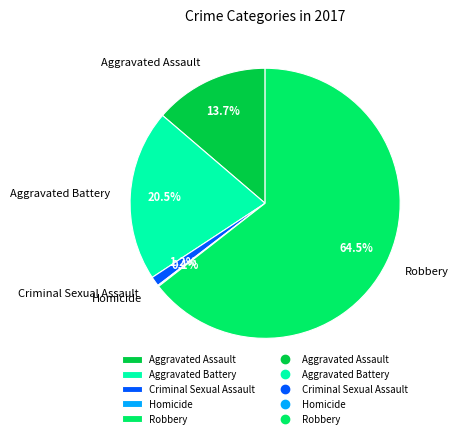

Which category accounts for the majority?

Robbery